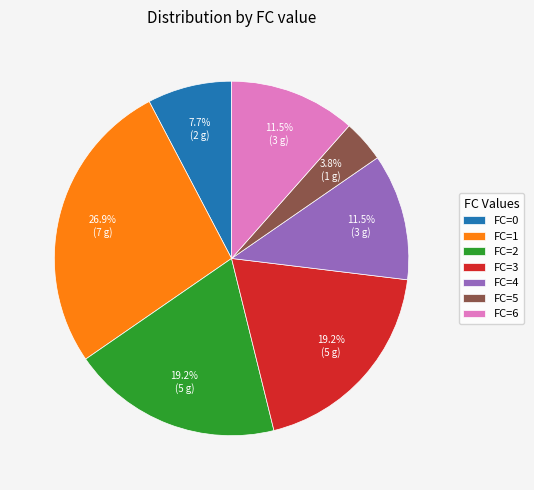

Which has a higher value, FC=5 or FC=4?

FC=4